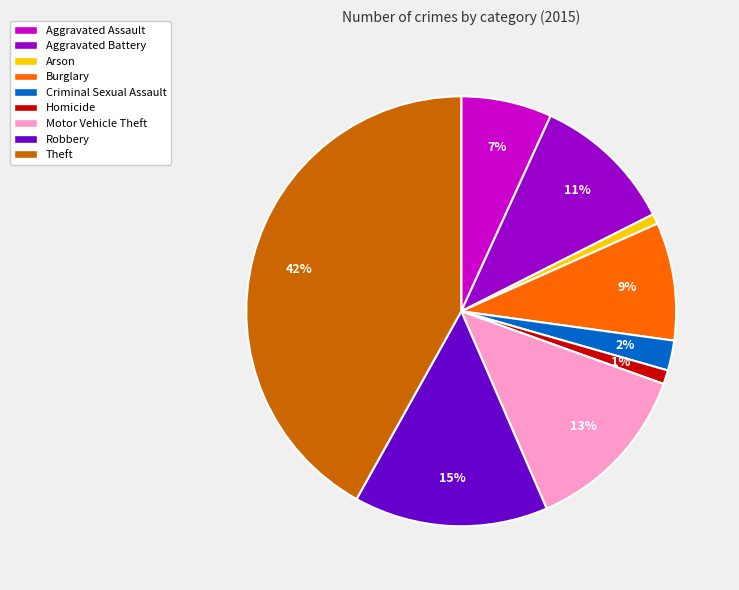

Which slice is the largest?

Theft